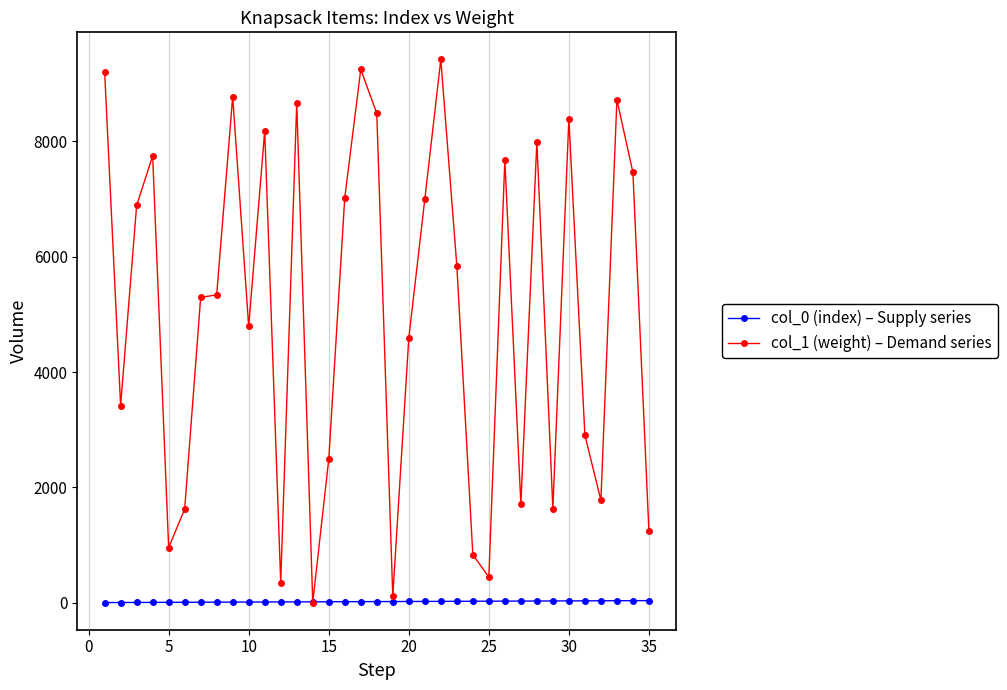

At how many categories does at least one series exceed 2711?

23